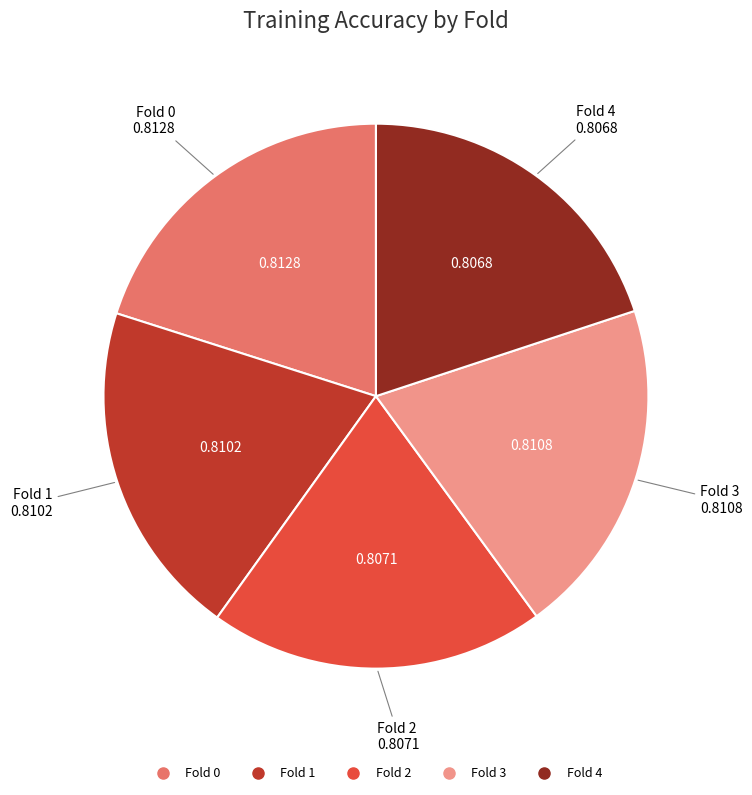

Does any single category account for the majority?

No